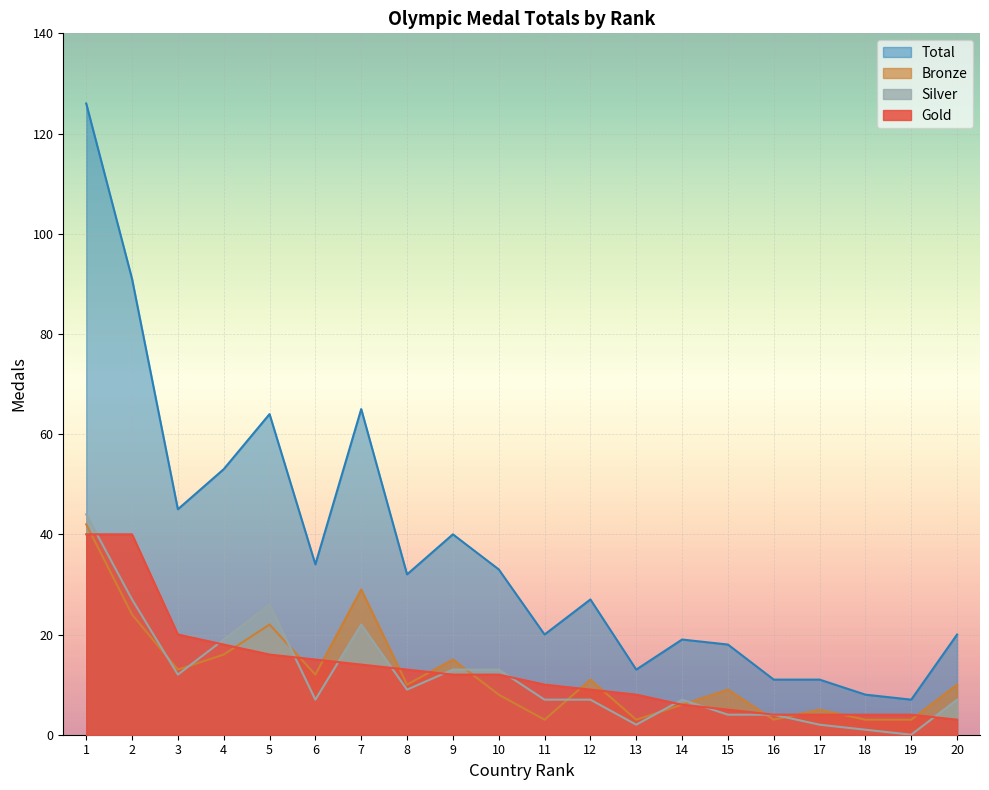

At which category is the sum across all series the highest?

1